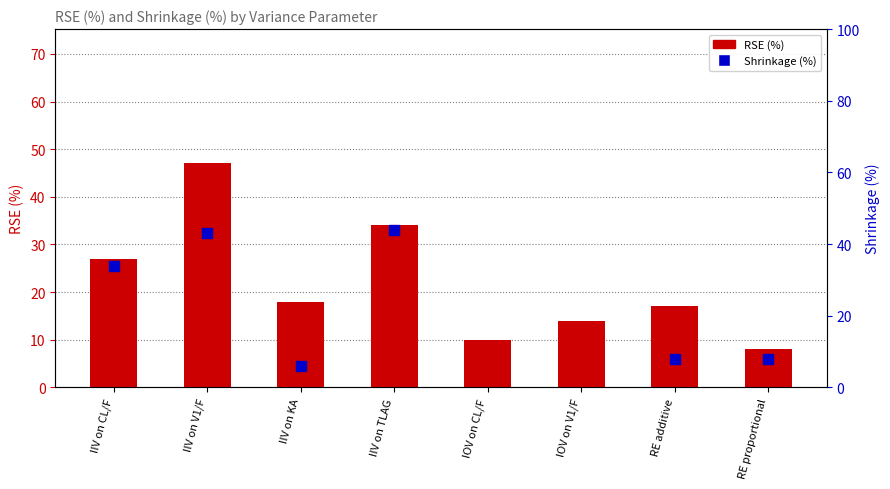

What is the label of the 6th bar from the right?

IIV on KA